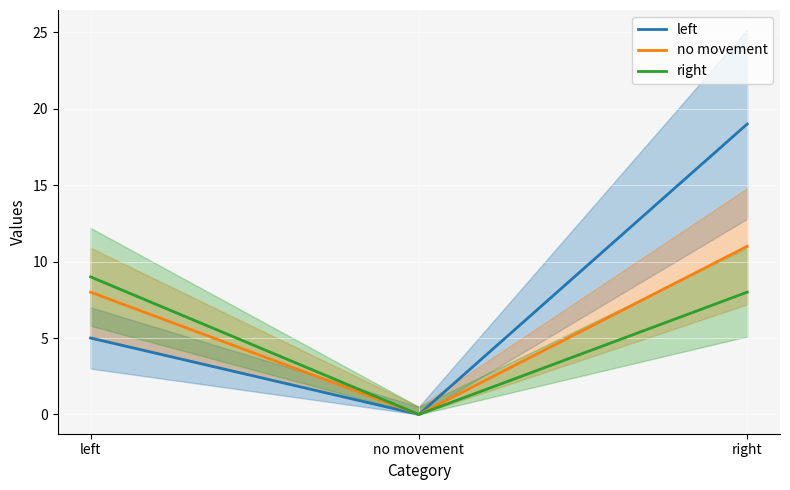

What is the maximum value for left?

19